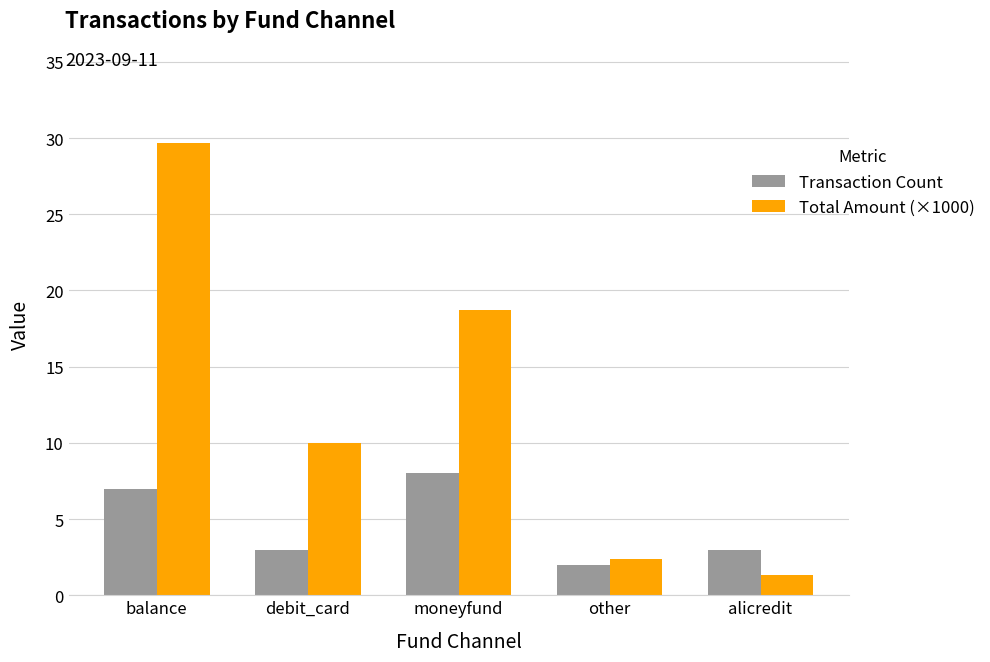

At which label is Total Amount (×1000) closest to 15?

moneyfund